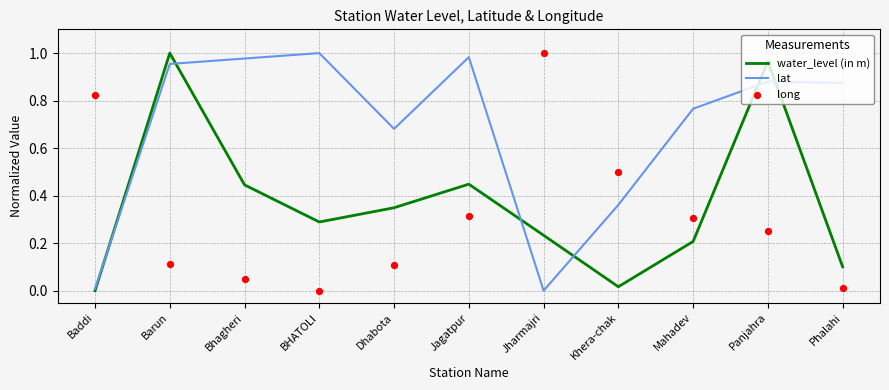

Which series reaches the minimum Y coordinate?

water_level (in m)